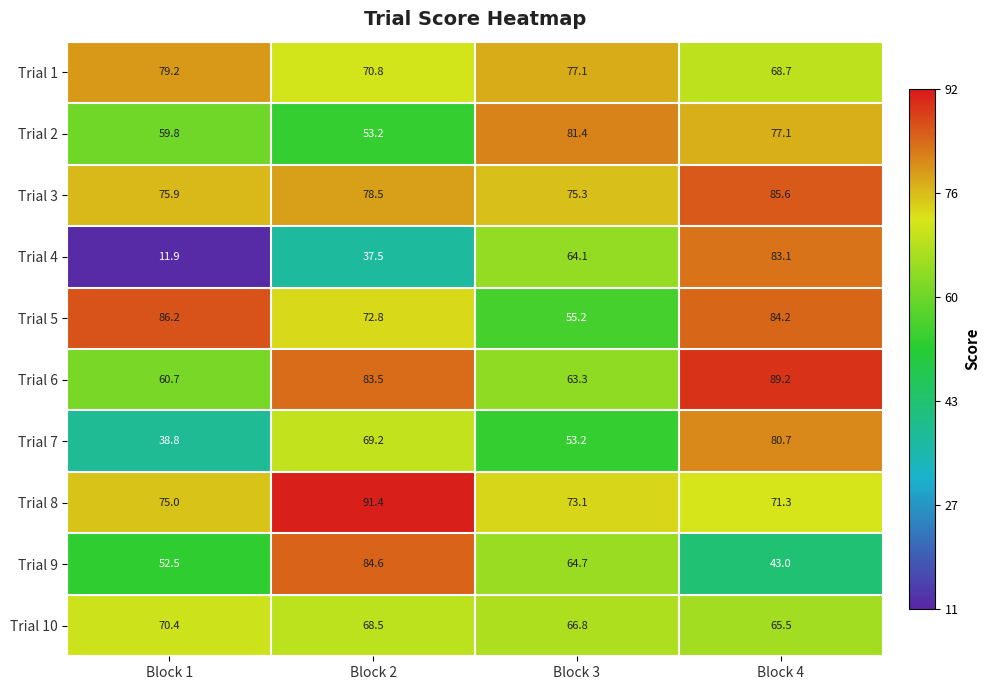

At how many categories does at least one series exceed 18?

4